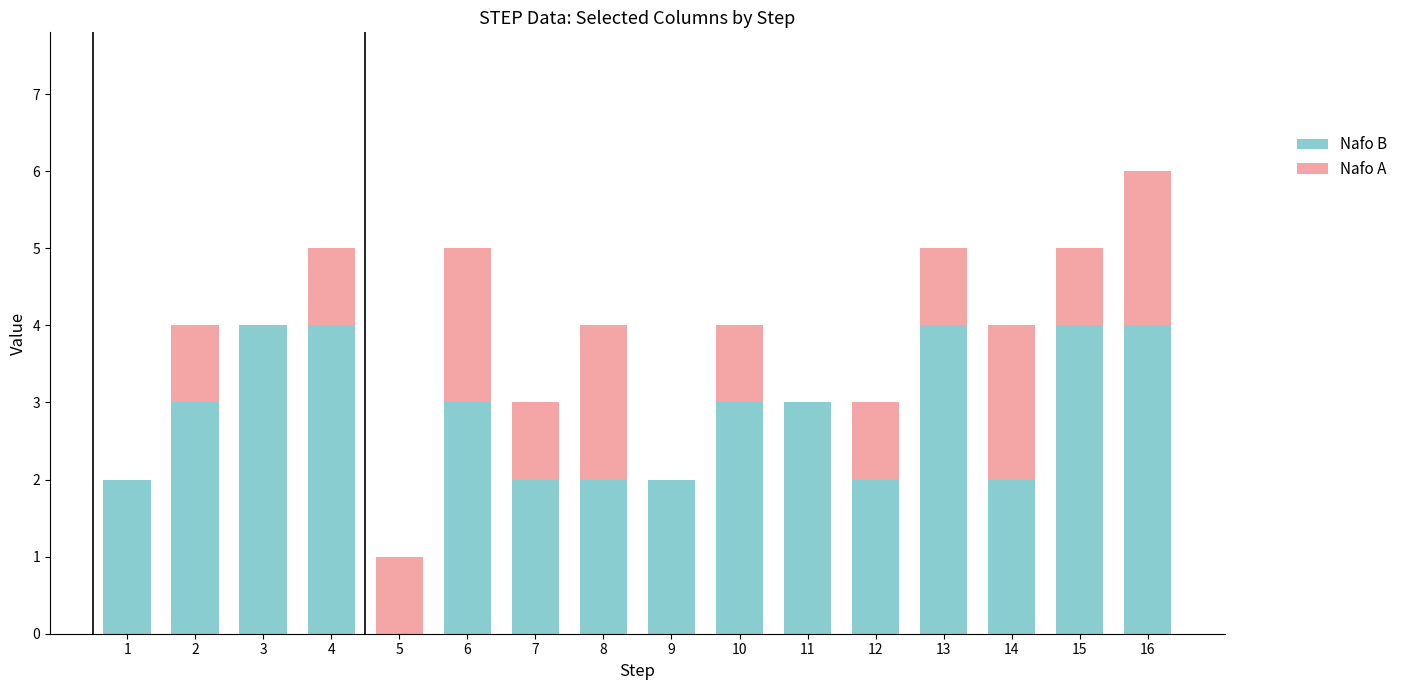

Count the number of categories in the chart.

16